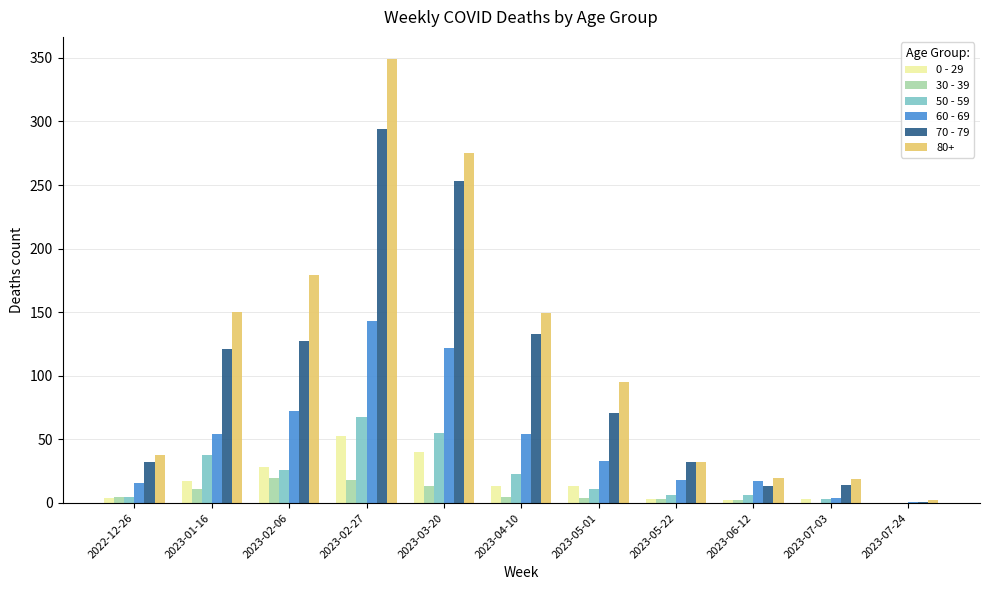

Is the value of 80+ at 2023-07-24 greater than the value of 60 - 69 at 2023-05-22?

No